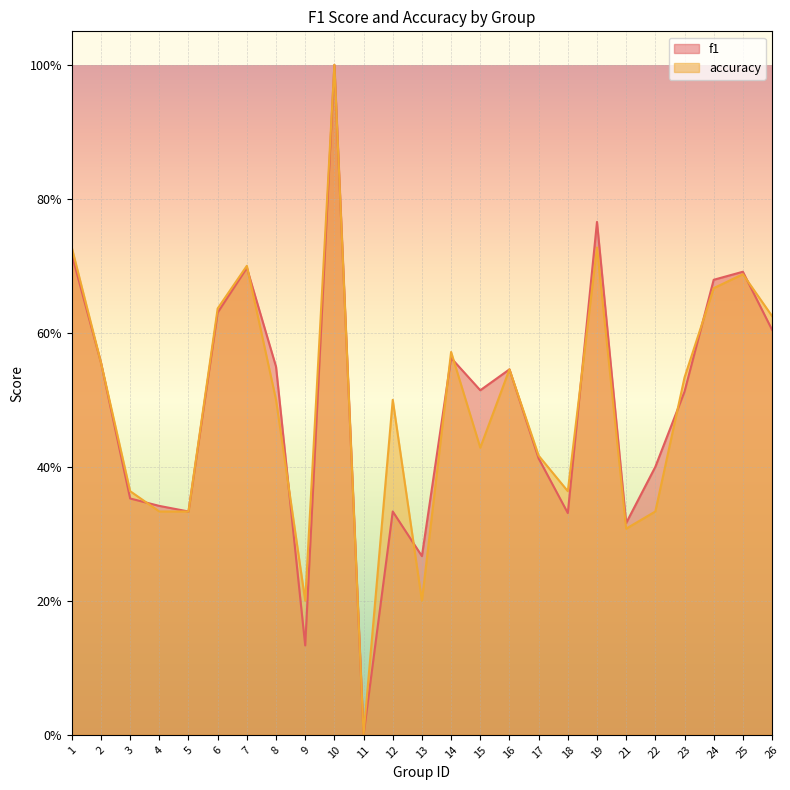

The accuracy series shows 0.2 at 13. True or false?

True